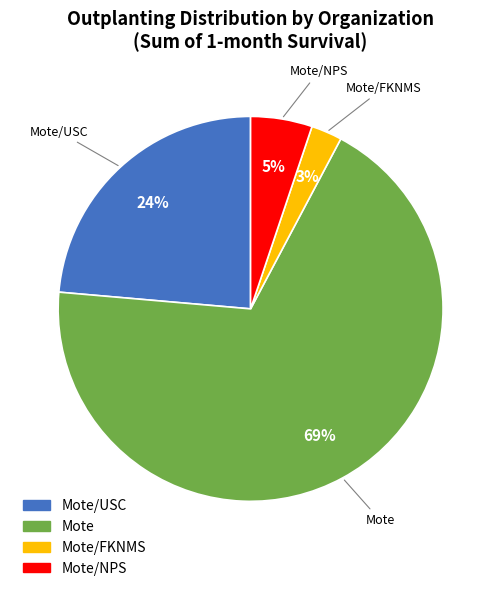

Does any single category account for the majority?

Yes